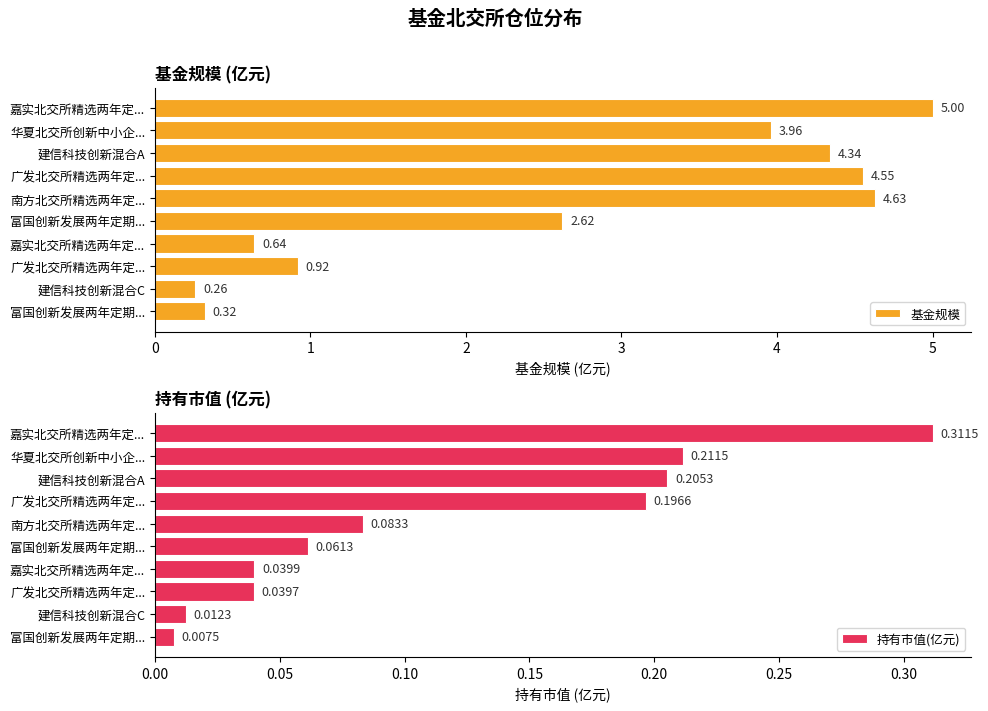

List the series in order of their peak value, lowest first.

持有市值(亿元), 基金规模